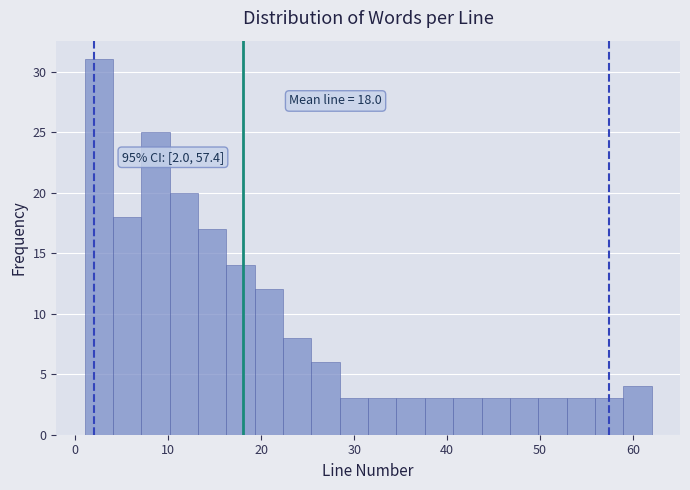

Around what value on the x-axis is the tallest bar? Give the approximate position of its centre, as read against the axis.

3